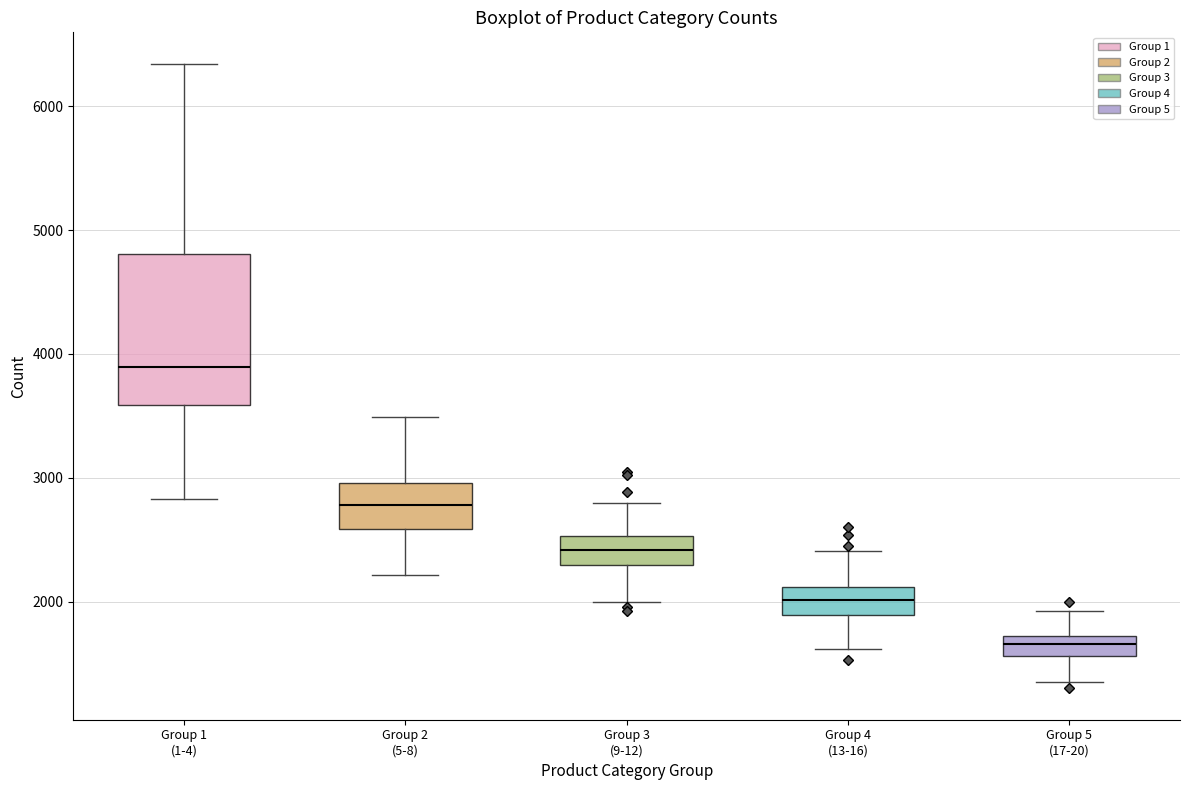

Reading left to right, read every box against the y-axis: the position of its median line, the range the box covers, and the ends of its whiskers. The values are not printed on the chart, so give them approximately, as read against the axis.

Group 1 (1-4): median 3900, box 3600 to 4800, whiskers 2800 to 6300
Group 2 (5-8): median 2800, box 2600 to 3000, whiskers 2200 to 3500
Group 3 (9-12): median 2400, box 2300 to 2500, whiskers 2000 to 2800
Group 4 (13-16): median 2000, box 1900 to 2100, whiskers 1600 to 2400
Group 5 (17-20): median 1700 (inside the box), box 1600 to 1700, whiskers 1400 to 1900